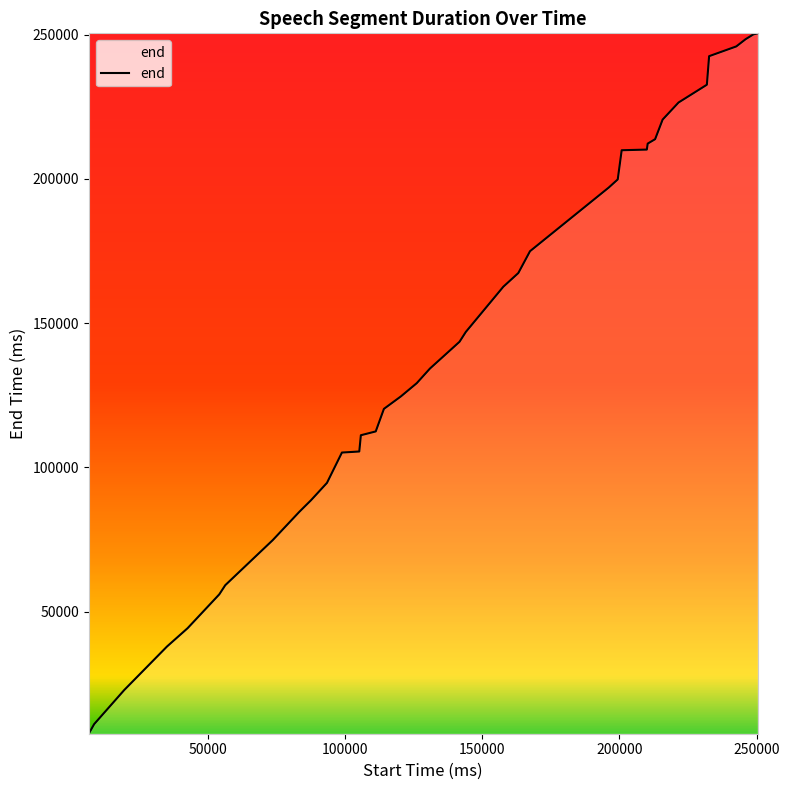

What is the difference between the maximum and minimum values?

242770